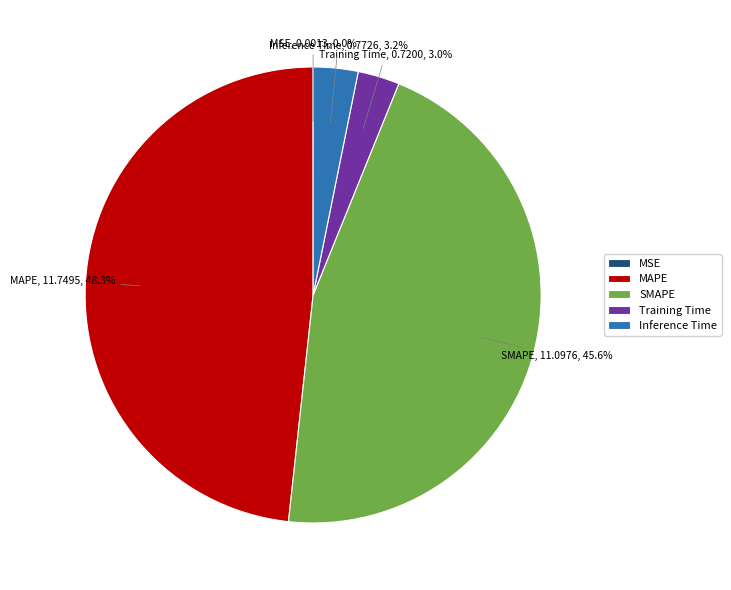

Which has a higher value, MAPE or Inference Time?

MAPE